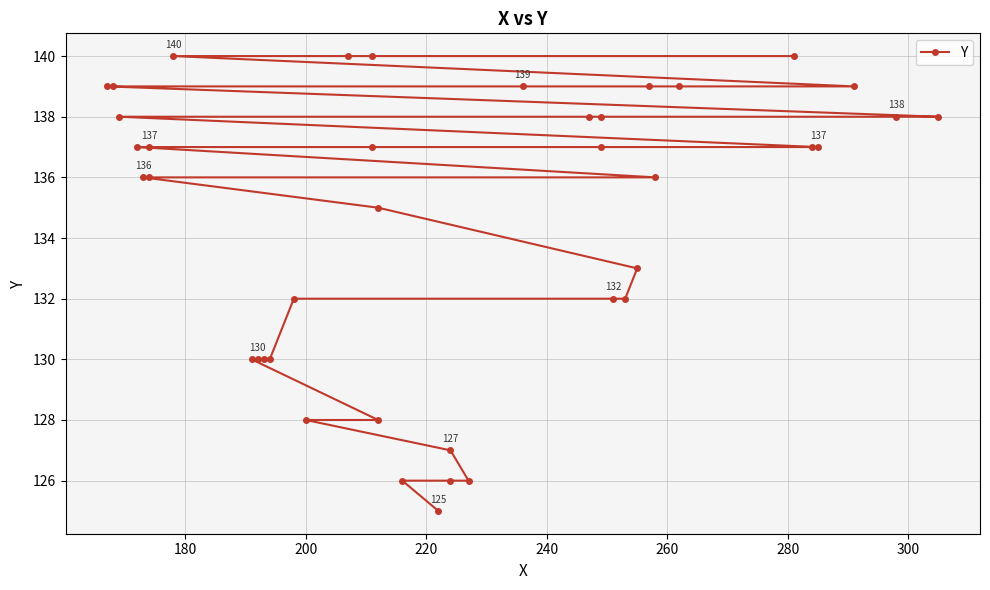

Count the number of data series in this chart.

1